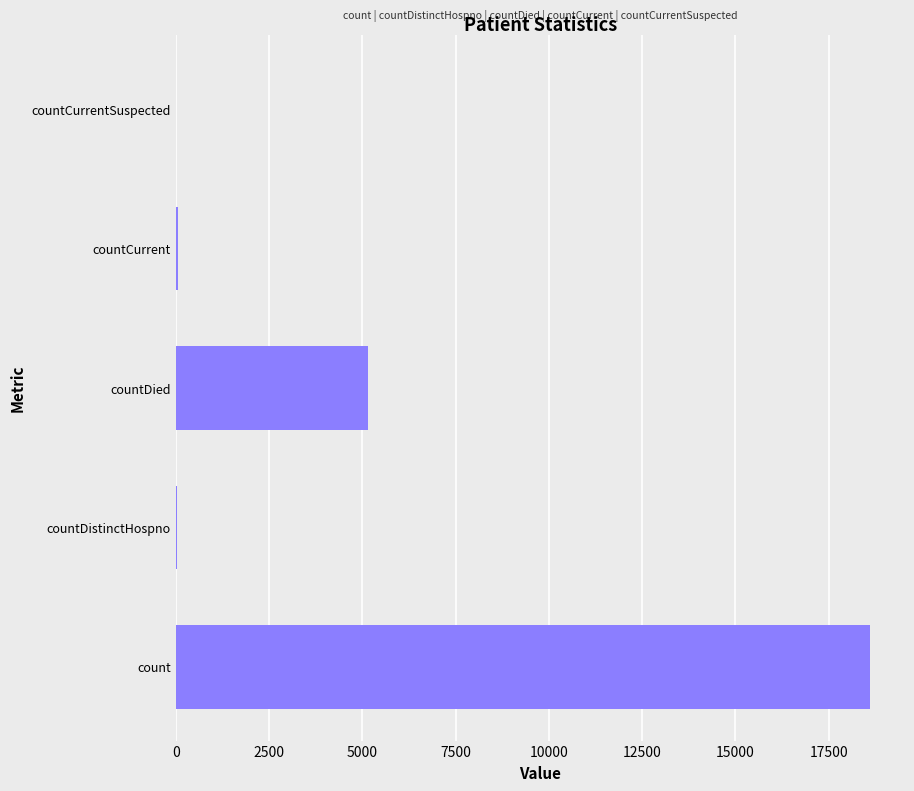

The chart shows a value of -11588 at countCurrentSuspected. True or false?

False